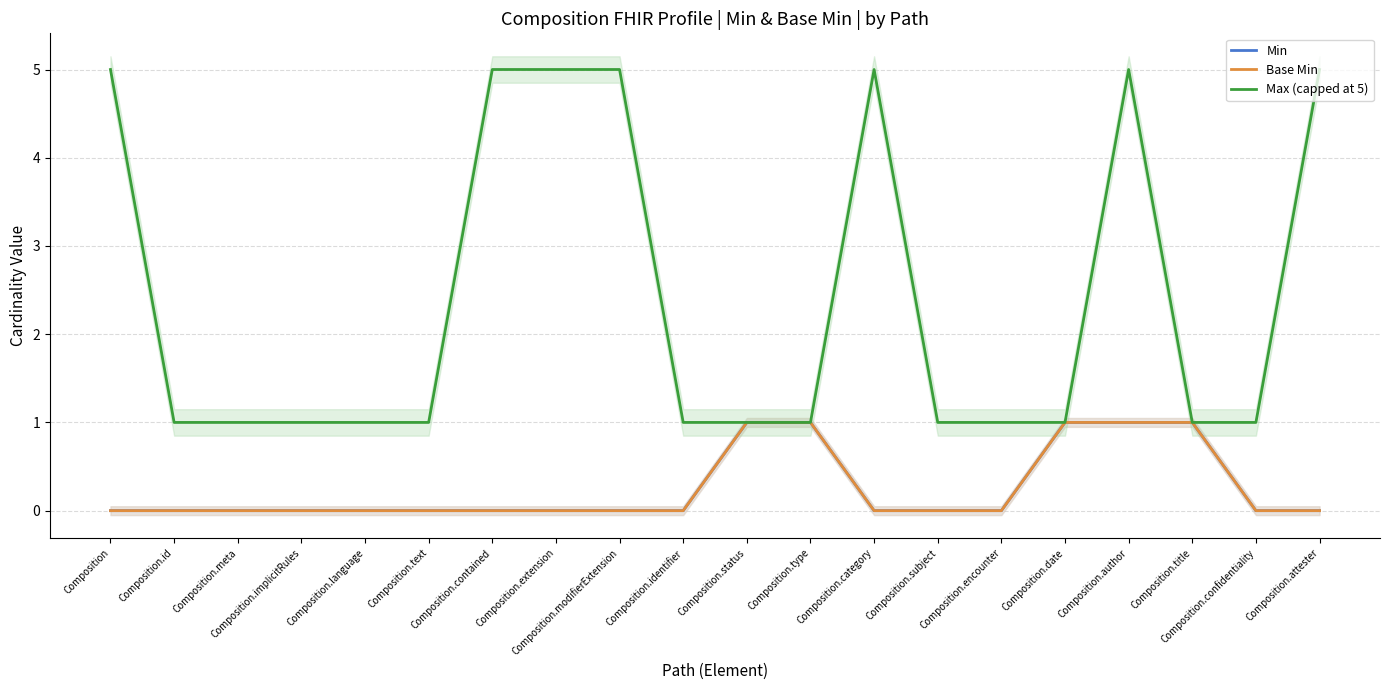

True or false: Base Min and Min intersect in this chart.

False